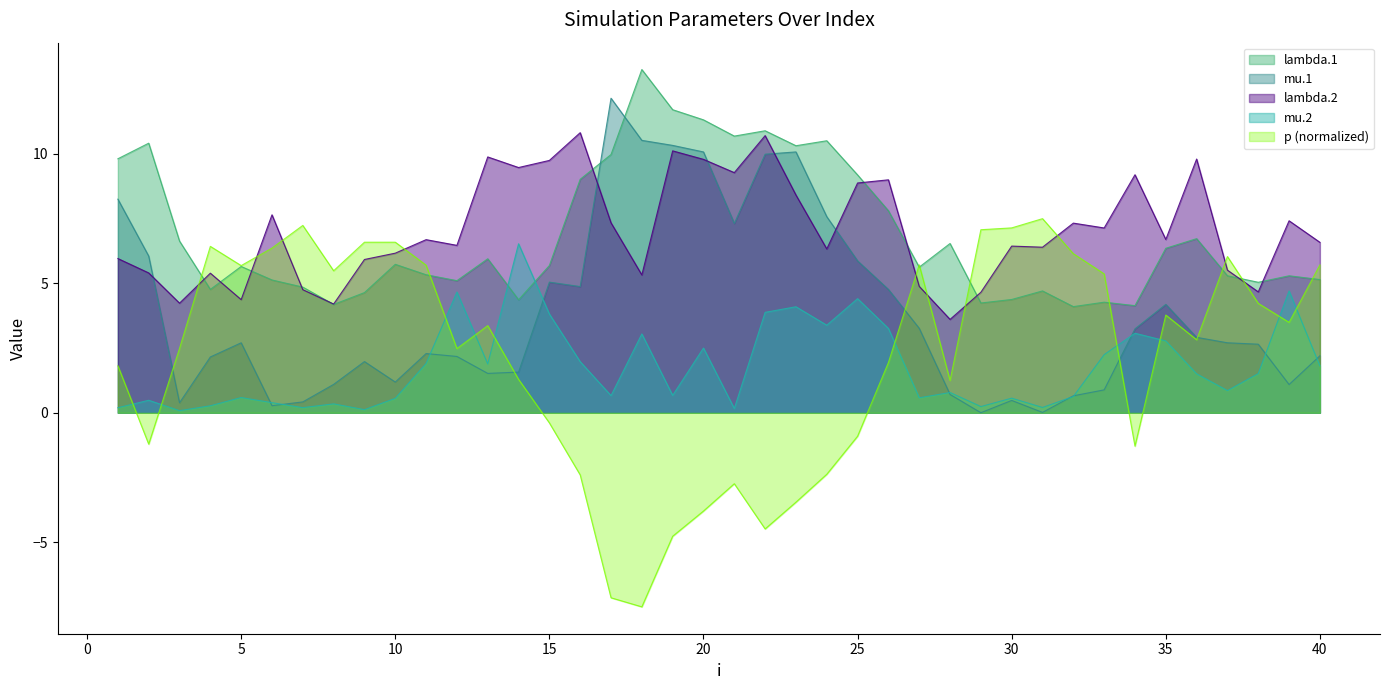

How many intersections are there between p and lambda.2?

10